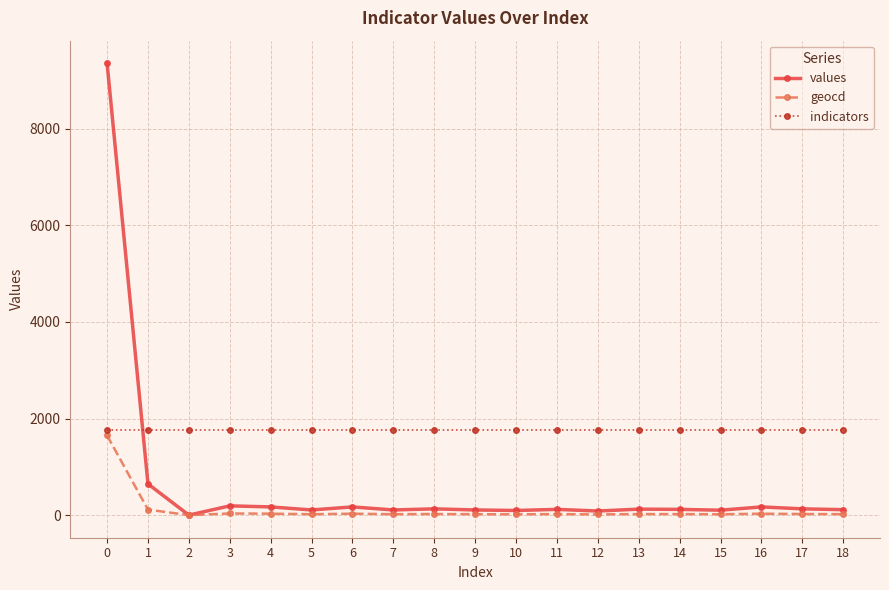

Is the value of indicators at 3 greater than the value of geocd at 3?

Yes